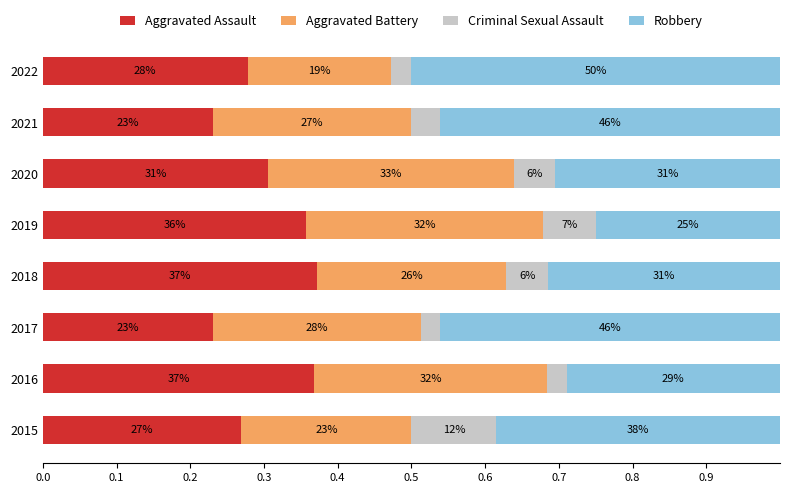

Which series has the largest total across all categories?

Robbery